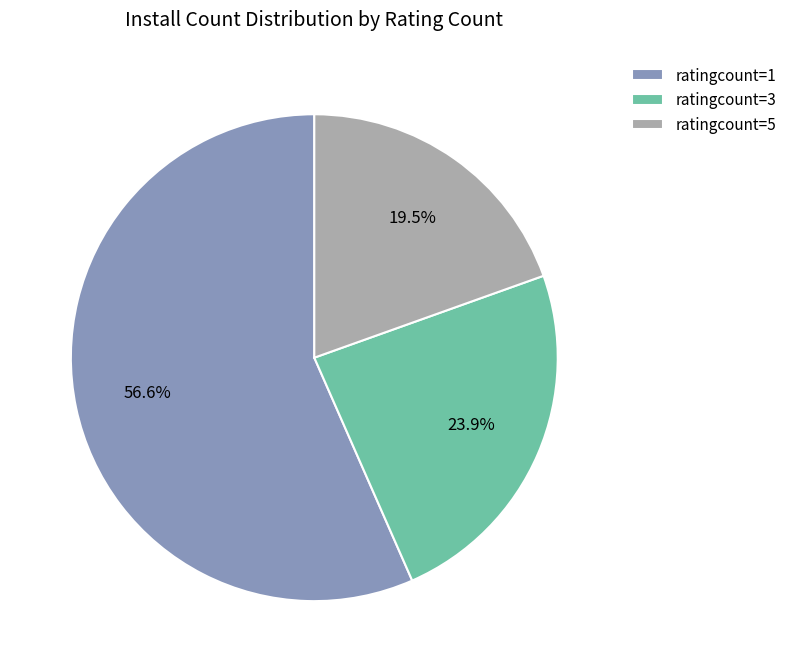

Between ratingcount=5 and ratingcount=1, which is larger?

ratingcount=1